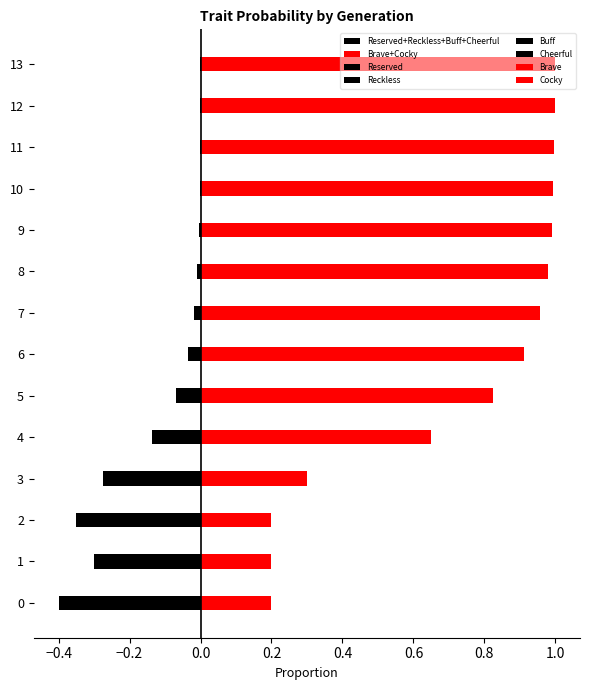

What is the difference between the Buff values at 0 and 6?

0.3